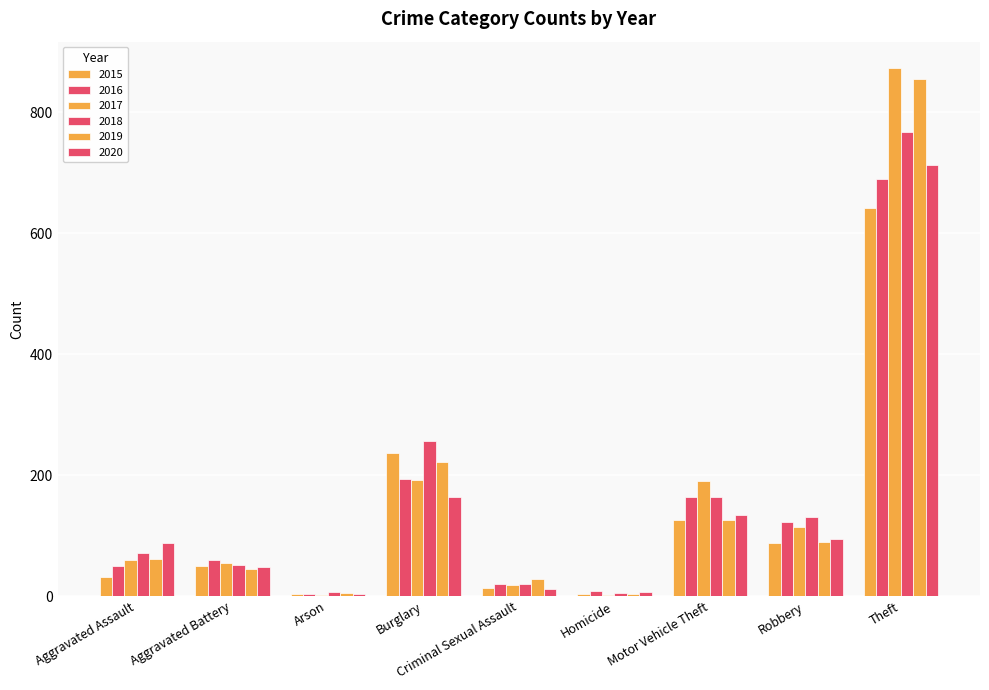

Reading right to left, transcribe all the data shown in this chart.

2015: 641	87	125	4	13	236	3	50	31
2016: 689	123	163	8	20	194	3	60	50
2017: 873	115	191	2	19	192	1	54	59
2018: 767	130	164	5	20	257	6	52	72
2019: 855	89	125	3	29	221	5	45	61
2020: 713	94	134	6	12	163	4	48	87